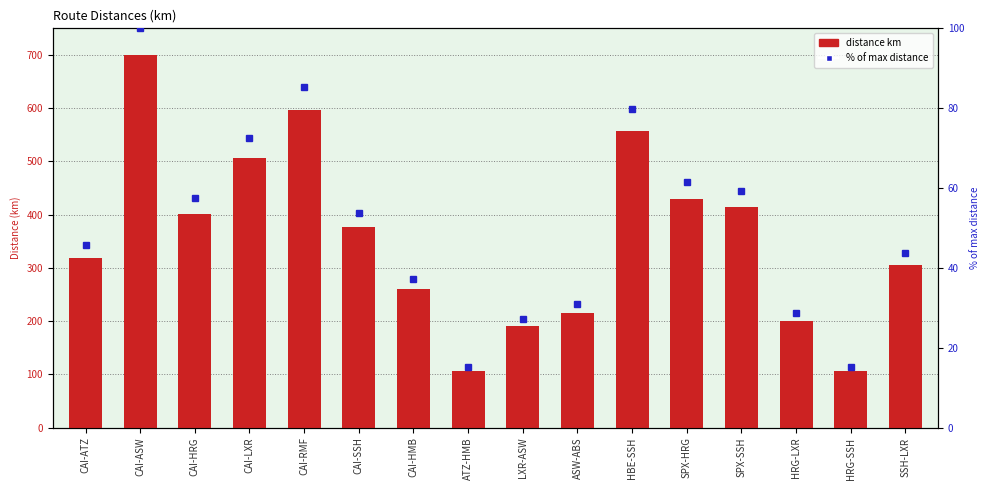

The Distance (km) series shows 164.9 at SPX-HRG. True or false?

False